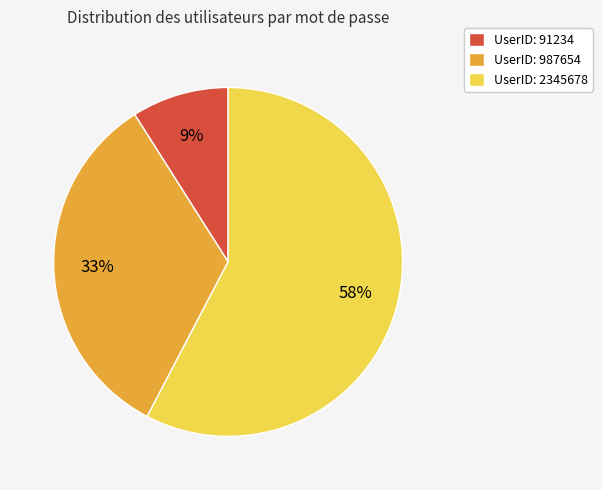

How many segments does this pie chart have?

3